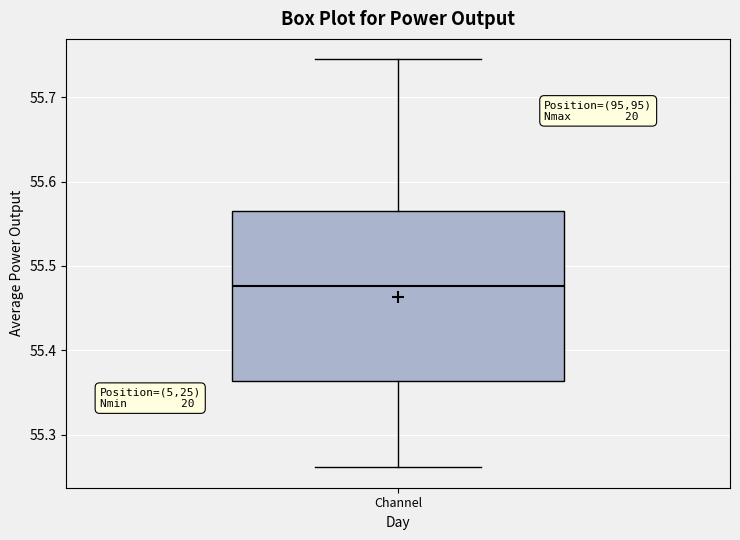

Read this box plot against the y-axis: the position of the median line, the range covered by the box, and the ends of both whiskers. The values are not printed on the chart, so give them approximately, as read against the axis.

median 55.48, box 55.36 to 55.57, whiskers 55.26 to 55.74